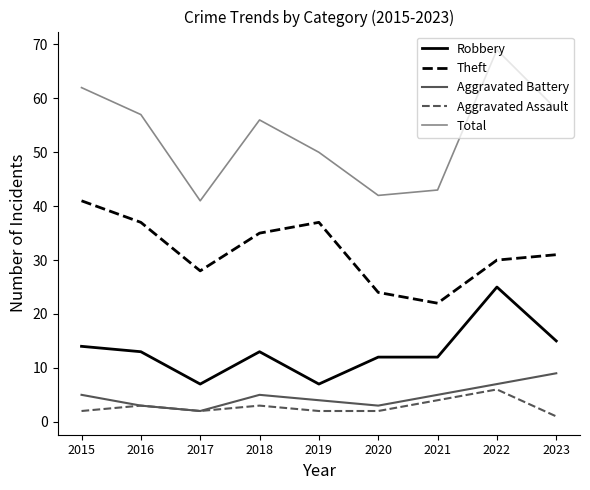

At how many categories does at least one series exceed 5?

9